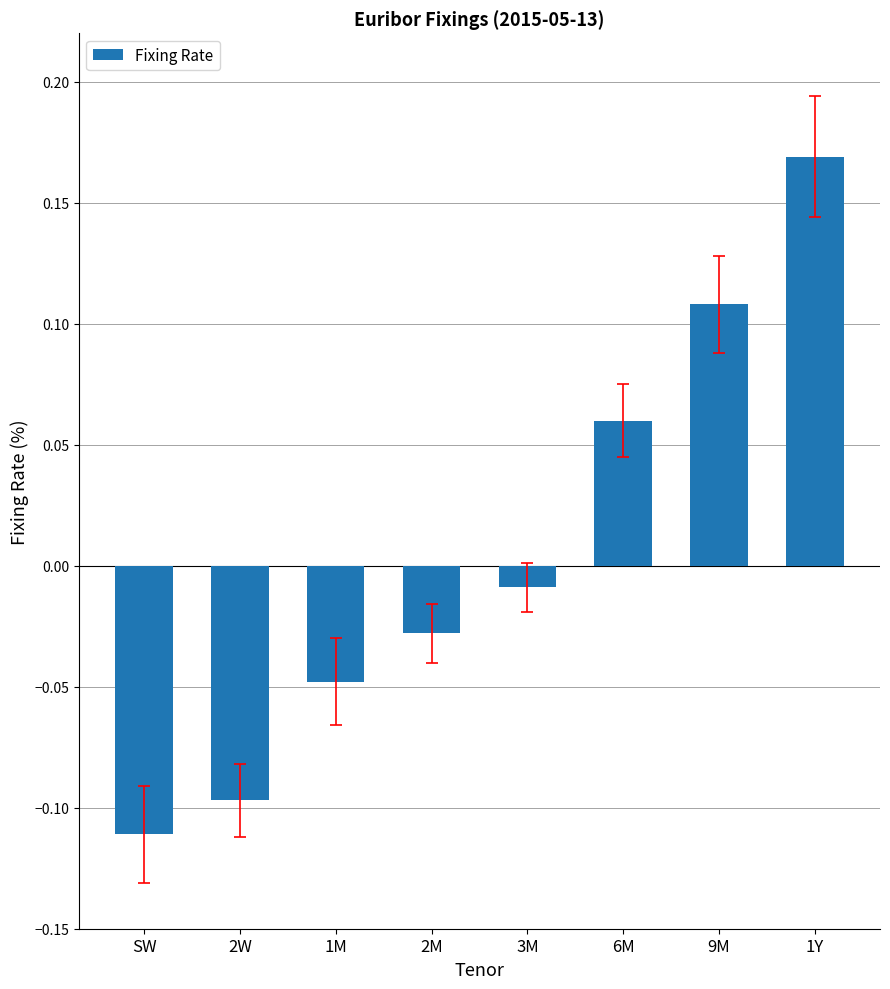

What is the difference between the maximum and minimum values?

0.3